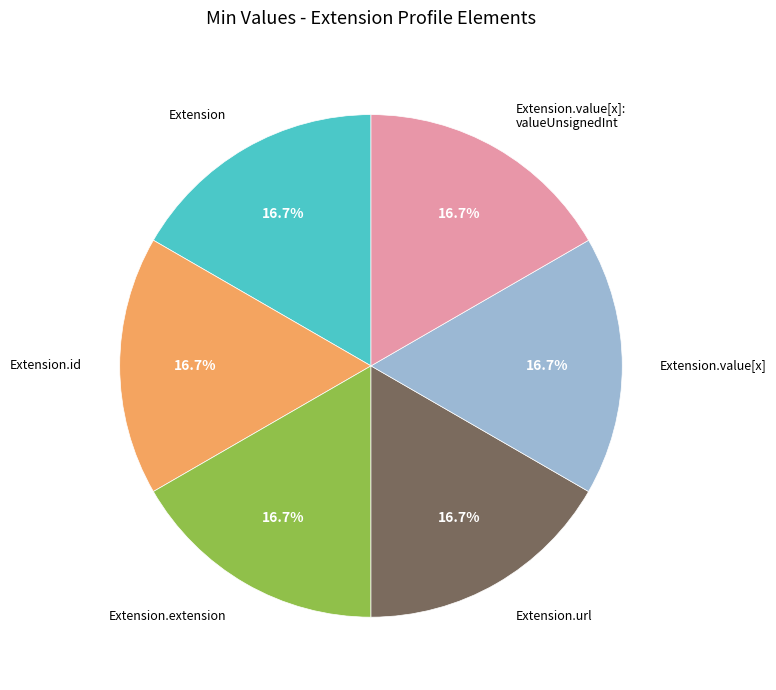

True or false: Extension accounts for 8% of the total.

False